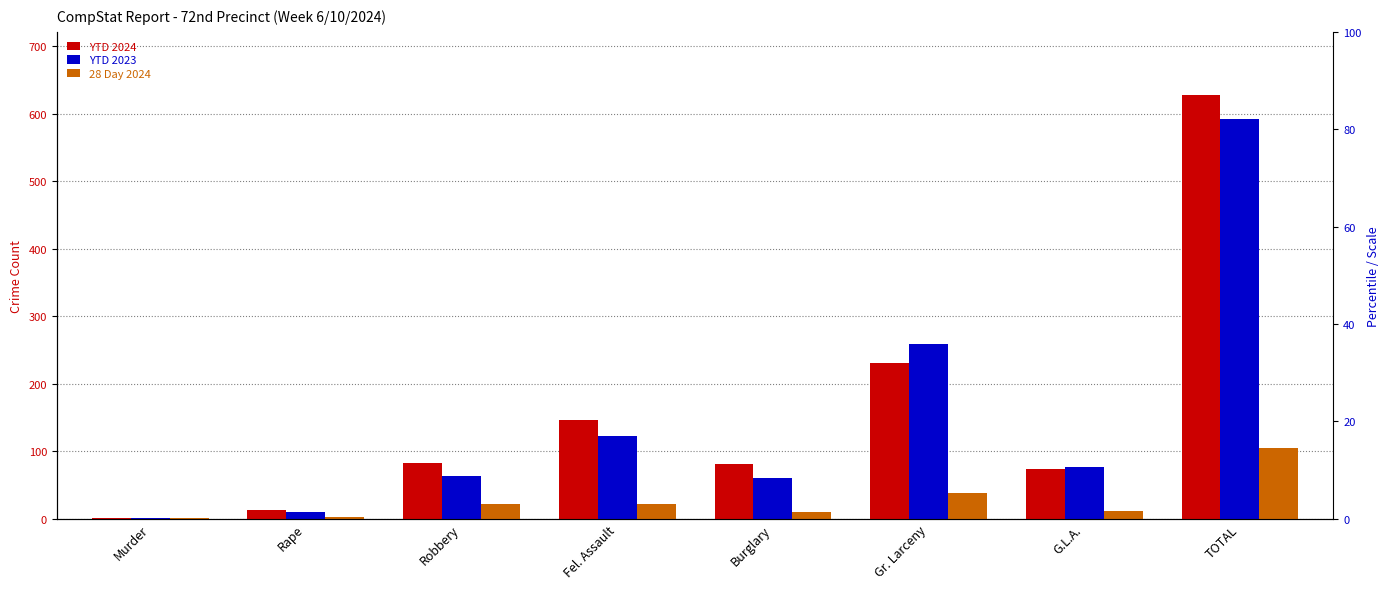

Which has a higher value, Gr. Larceny or Rape?

Gr. Larceny